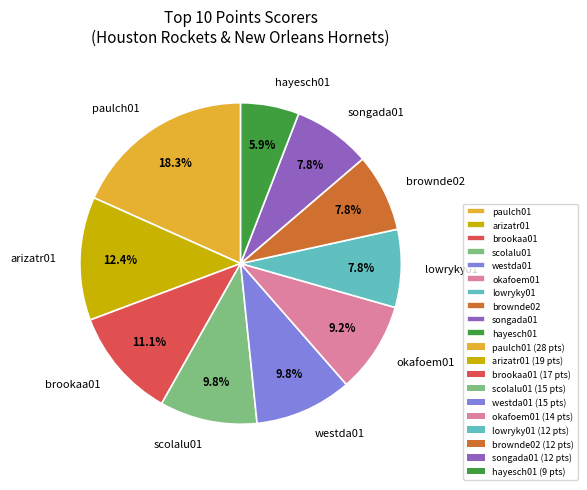

Is there any slice that represents more than half of the pie?

No